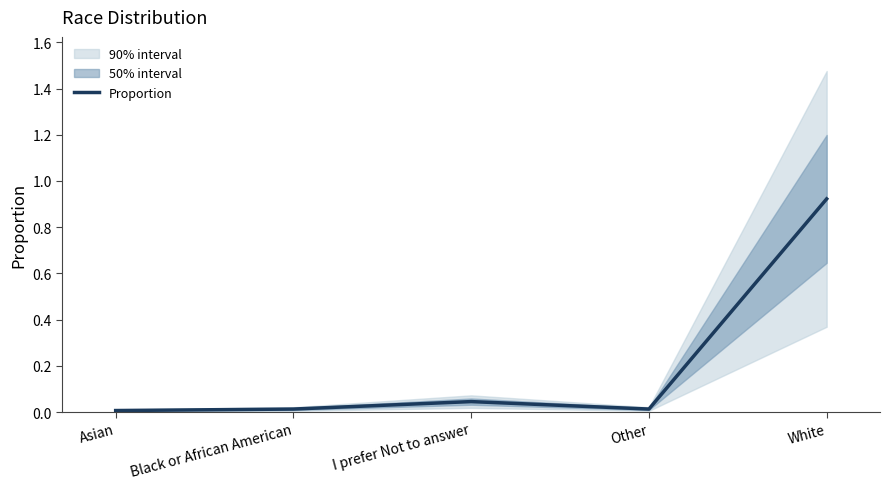

Which has a higher value, Black or African American or Asian?

Black or African American